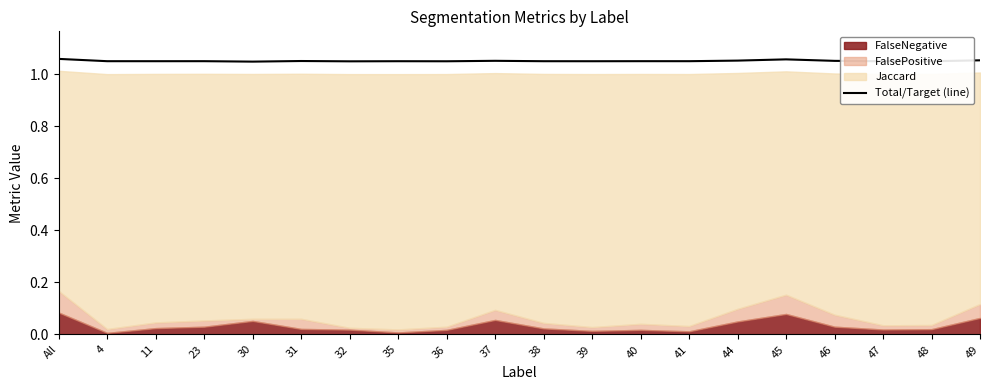

Between 49 and 35, which is larger?

49